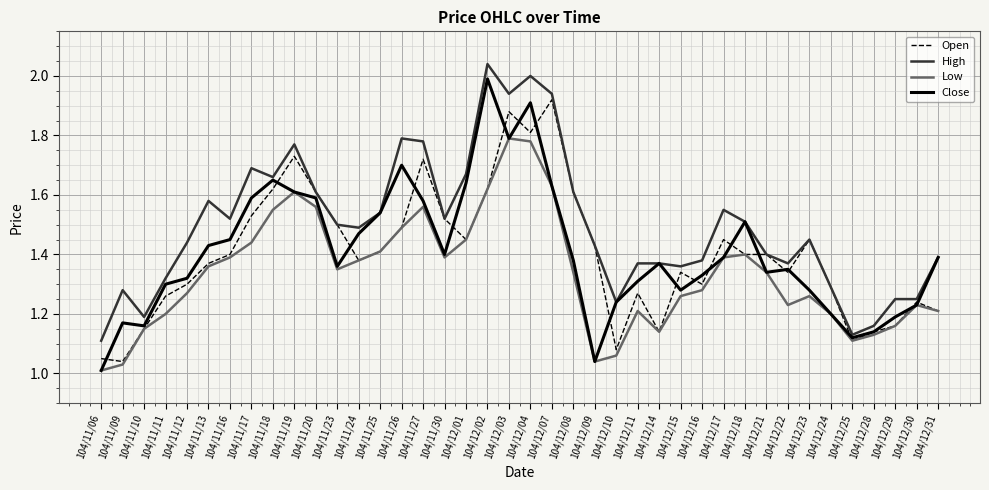

List the series in order of their peak value, lowest first.

Low, Open, Close, High